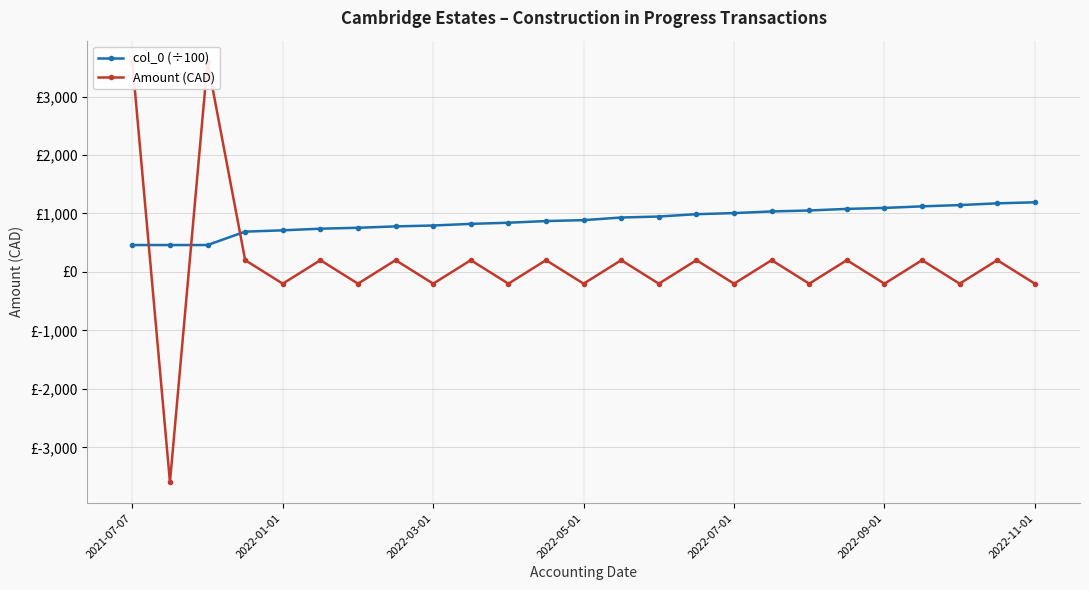

At 14, list the series in order from largest to smallest.

col_0 (÷100), Amount (CAD)